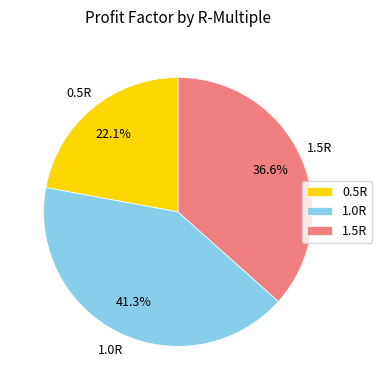

To the nearest percent, what is the difference between the largest and smallest slice percentages?

19%